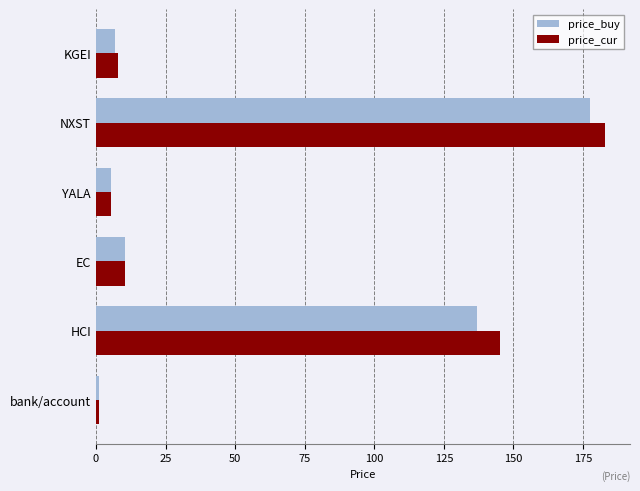

How many data points in price_buy are less than 10?

3